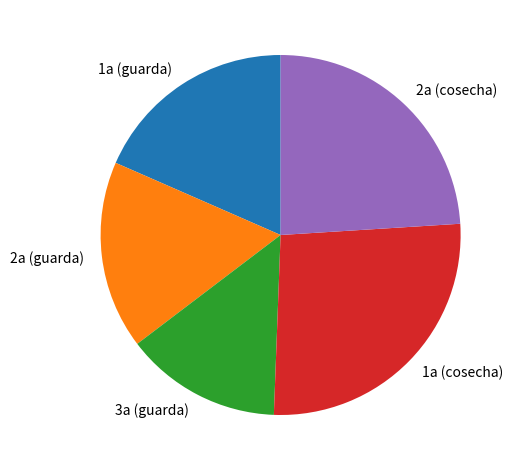

Rank the categories by value from highest to lowest.

1a (cosecha), 2a (cosecha), 1a (guarda), 2a (guarda), 3a (guarda)